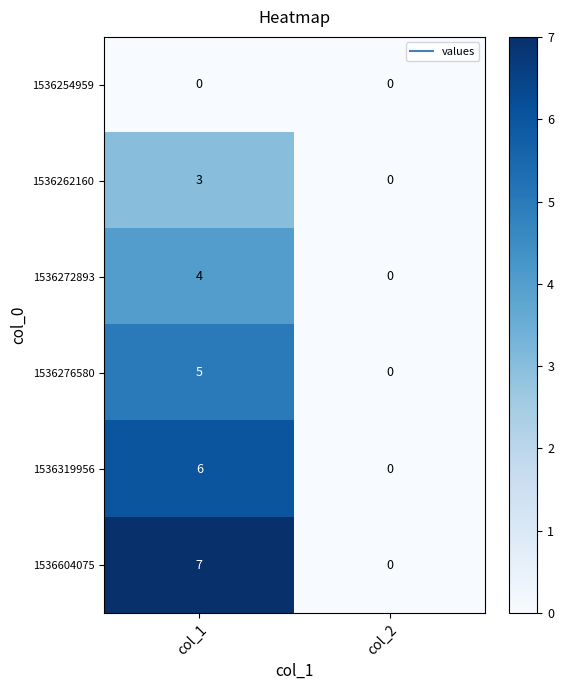

Reading left to right, what are all the values shown in this chart?

1536254959: col_1=0	col_2=0
1536262160: col_1=3	col_2=0
1536272893: col_1=4	col_2=0
1536276580: col_1=5	col_2=0
1536319956: col_1=6	col_2=0
1536604075: col_1=7	col_2=0